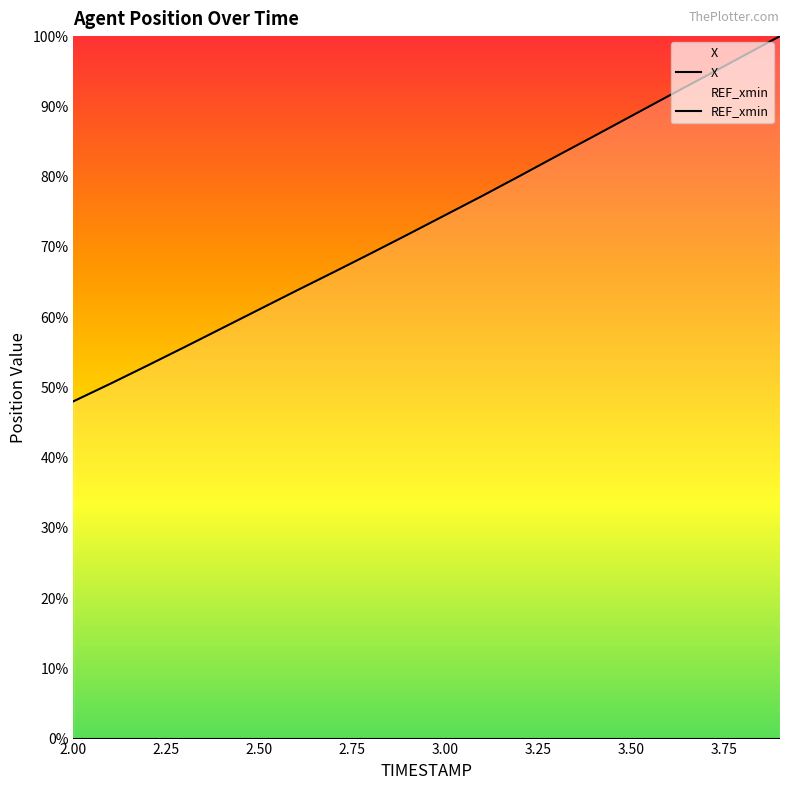

What is the label of the 10th point from the left?

2.9